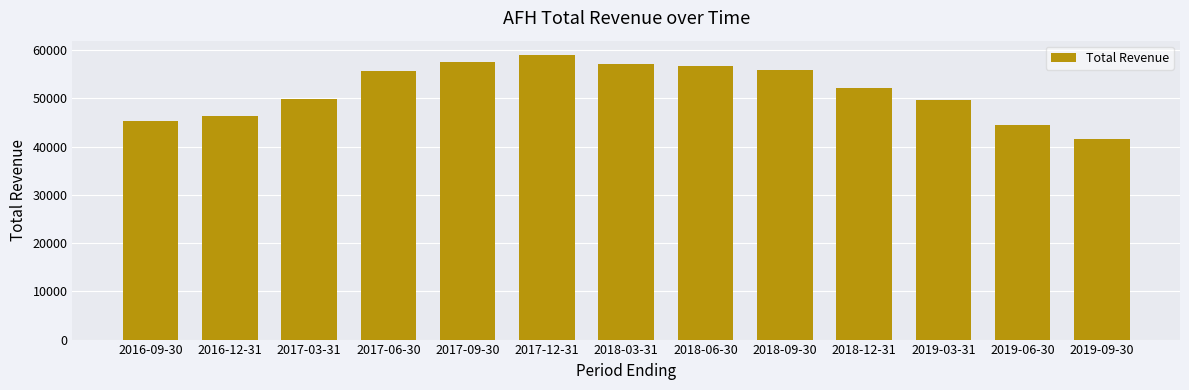

How many distinct data groups are displayed?

1